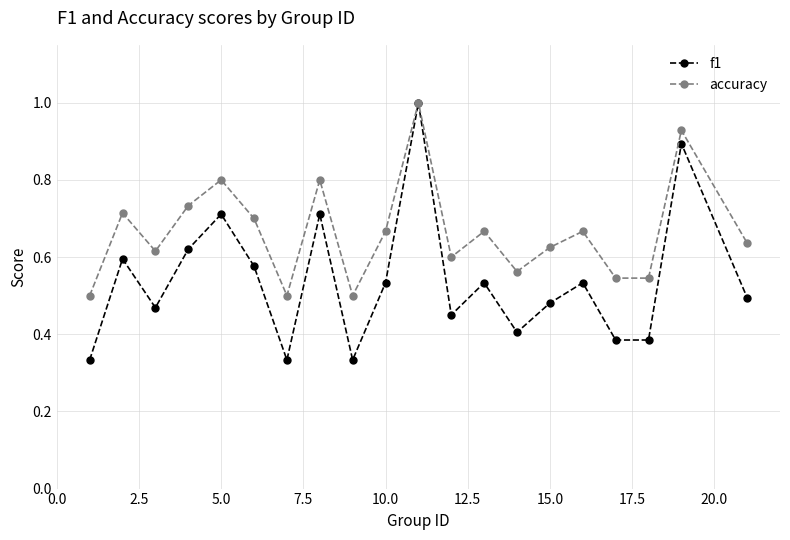

Which series has the largest total across all categories?

accuracy